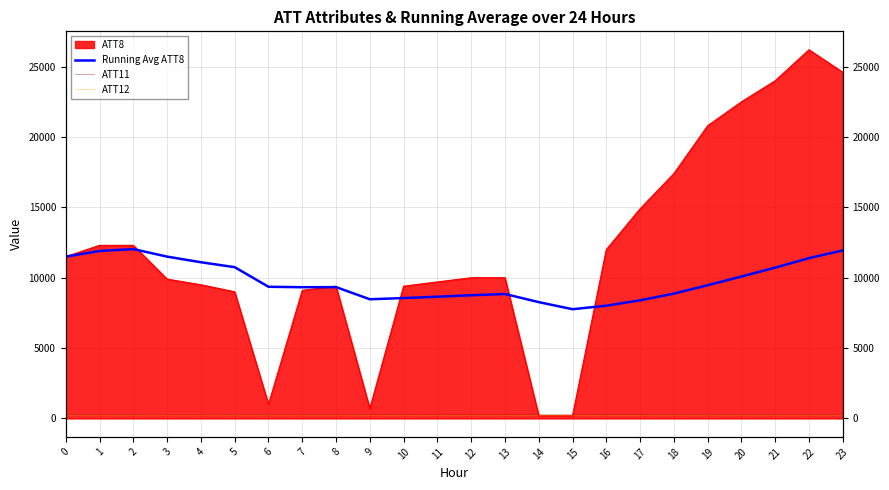

Where is ATT11 nearest to the value 256?

6